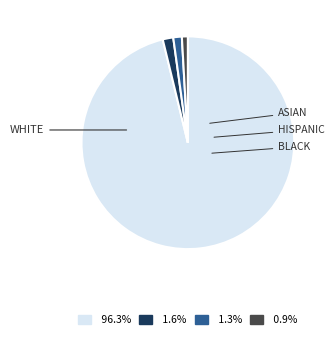

Does 0.9% represent more than half of the total?

No